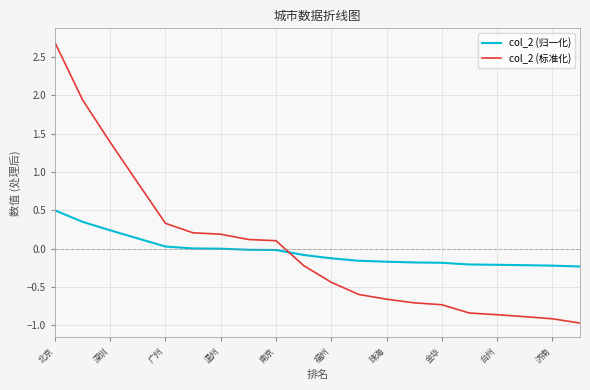

Which series ends up on top after the final intersection of col_2 (归一化) and col_2 (标准化)?

col_2 (归一化)